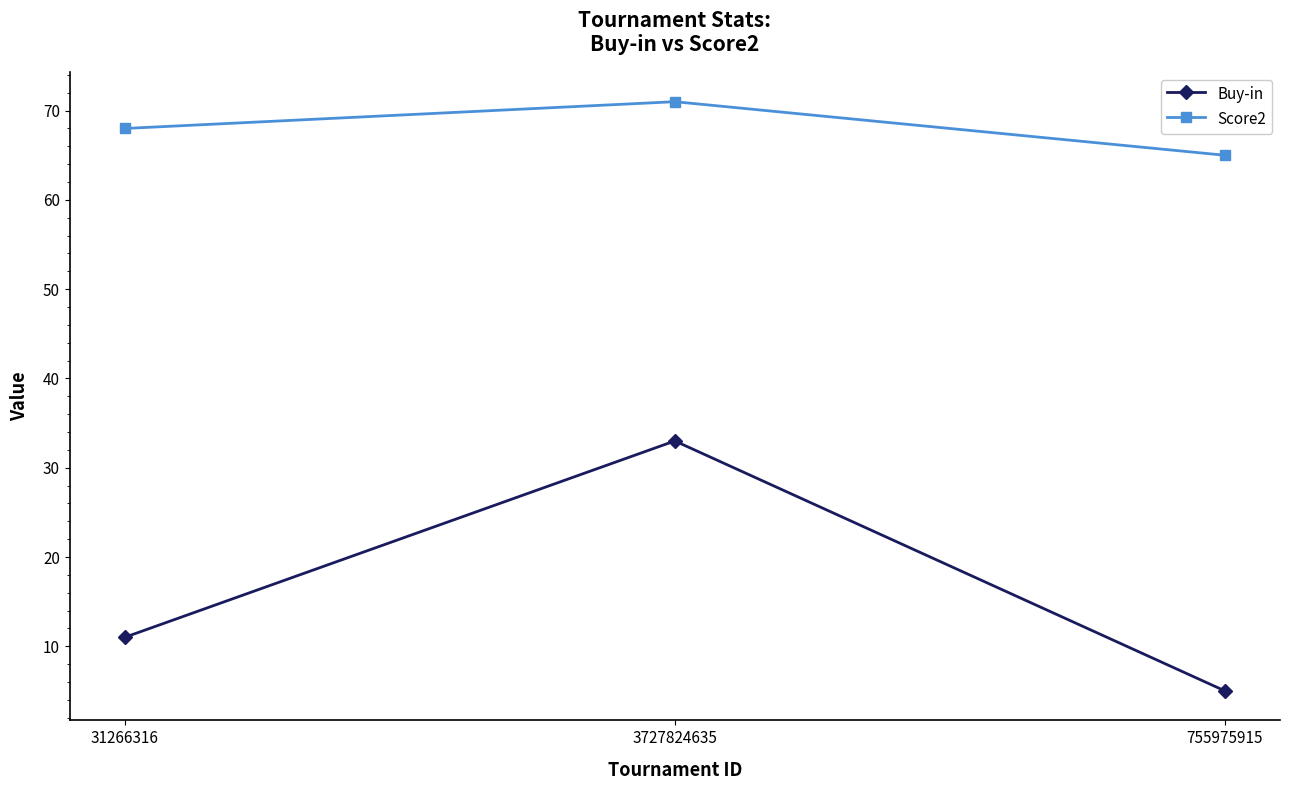

Rank the series at 31266316 from lowest to highest value.

Buy-in, Score2